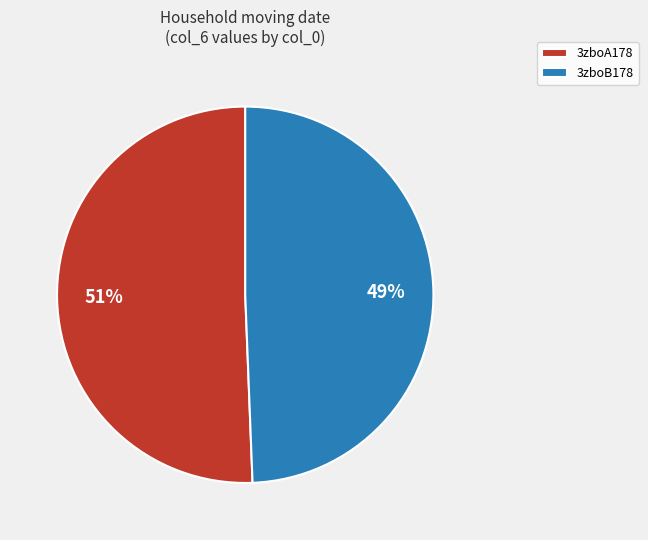

True or false: 3zboB178 accounts for 38% of the total.

False